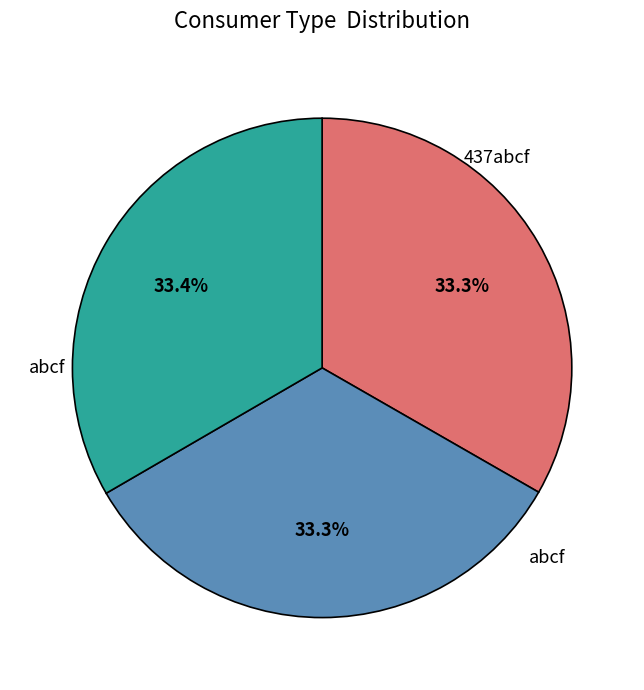

How many segments does this pie chart have?

3